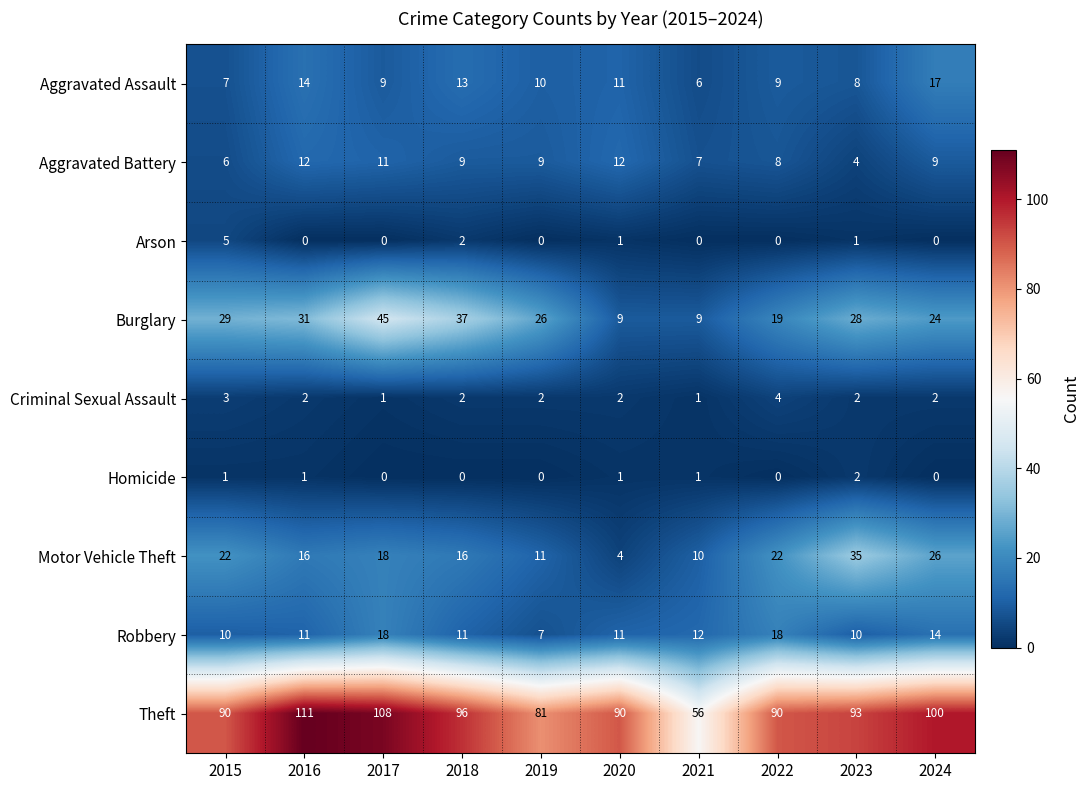

What is the difference between the highest and lowest values at 2019?

81